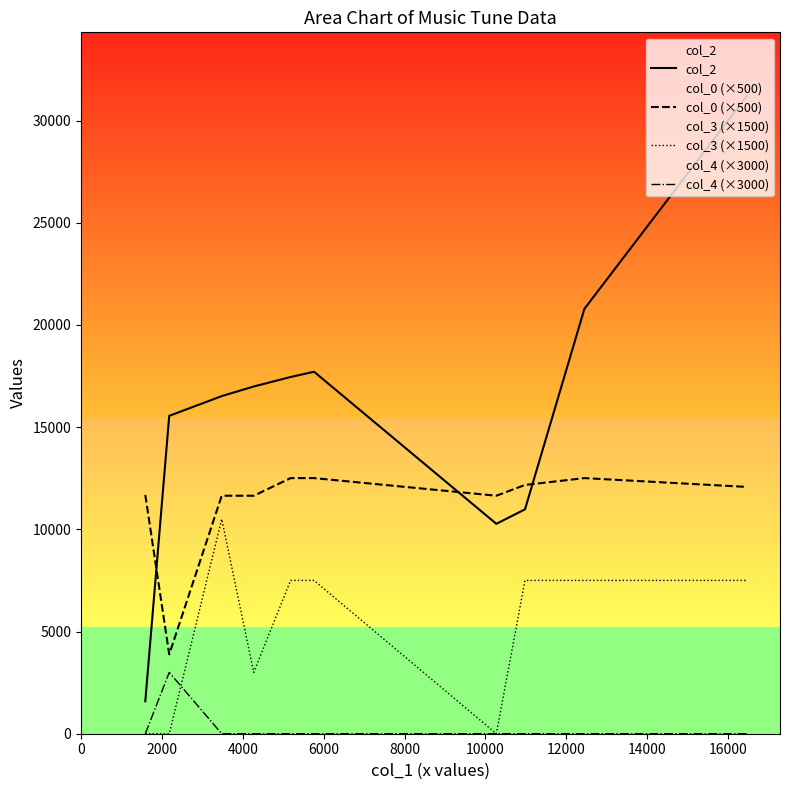

Rank the series by their average value, from lowest to highest.

col_4 (×3000), col_3 (×1500), col_0 (×500), col_2